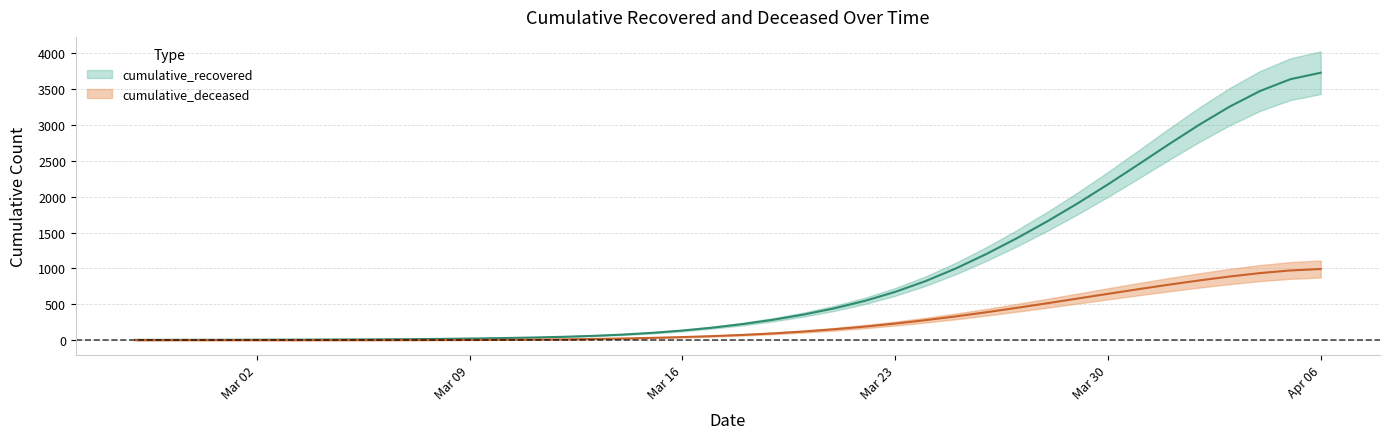

Which has a higher value, 2020-02-27 or 2020-03-08?

2020-03-08